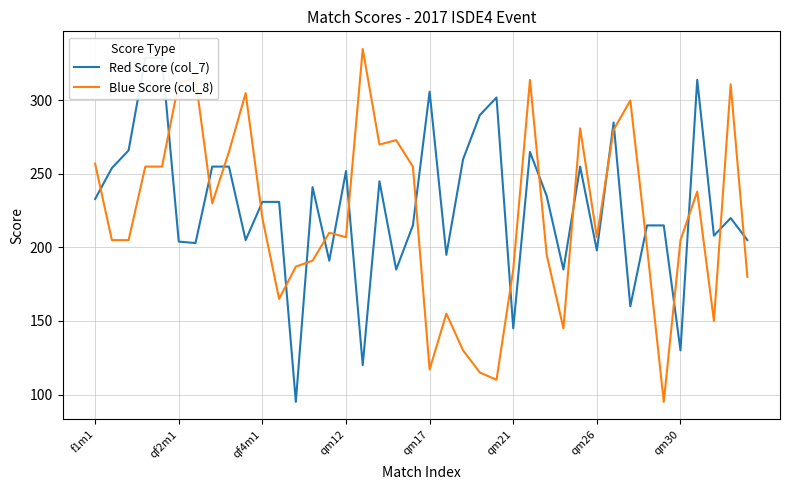

Rank the series by their maximum value, from lowest to highest.

Red Score (col_7), Blue Score (col_8)